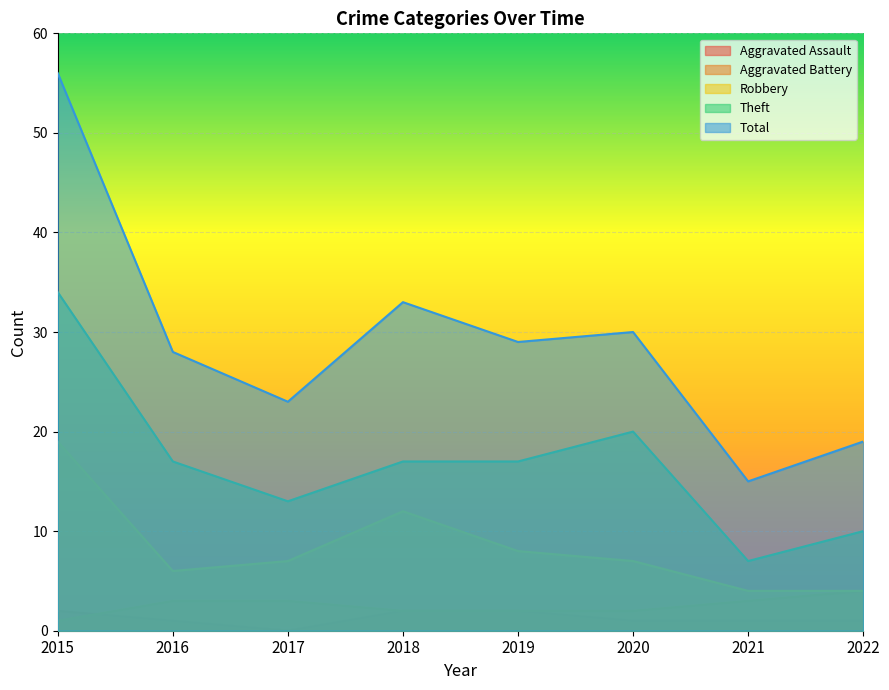

How many series are shown in this chart?

5